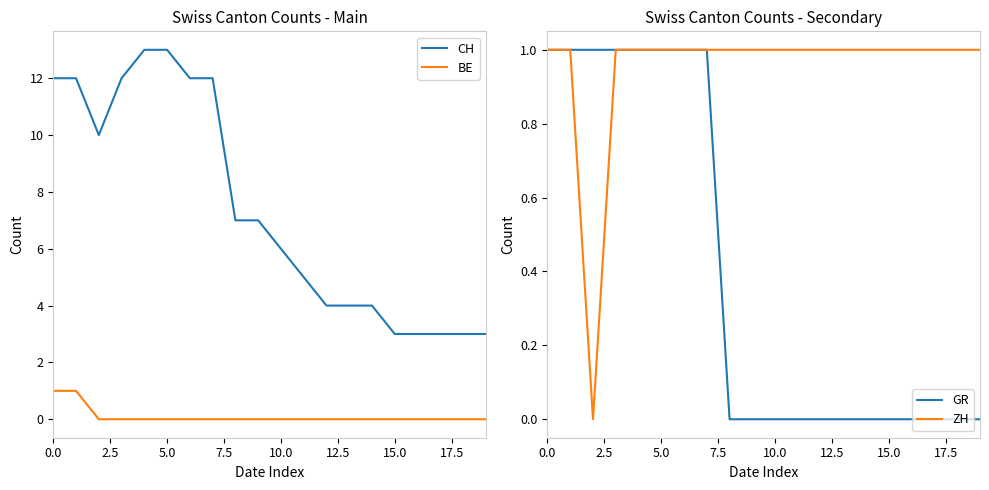

What is the value of the GR point at the 5th from the left?

1